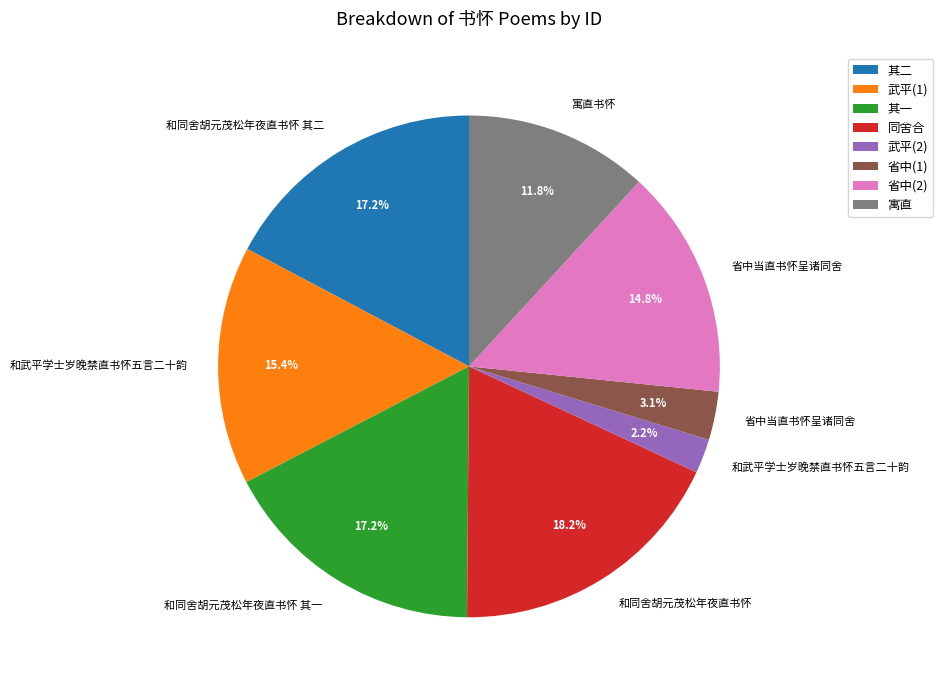

Is there any slice that represents more than half of the pie?

No